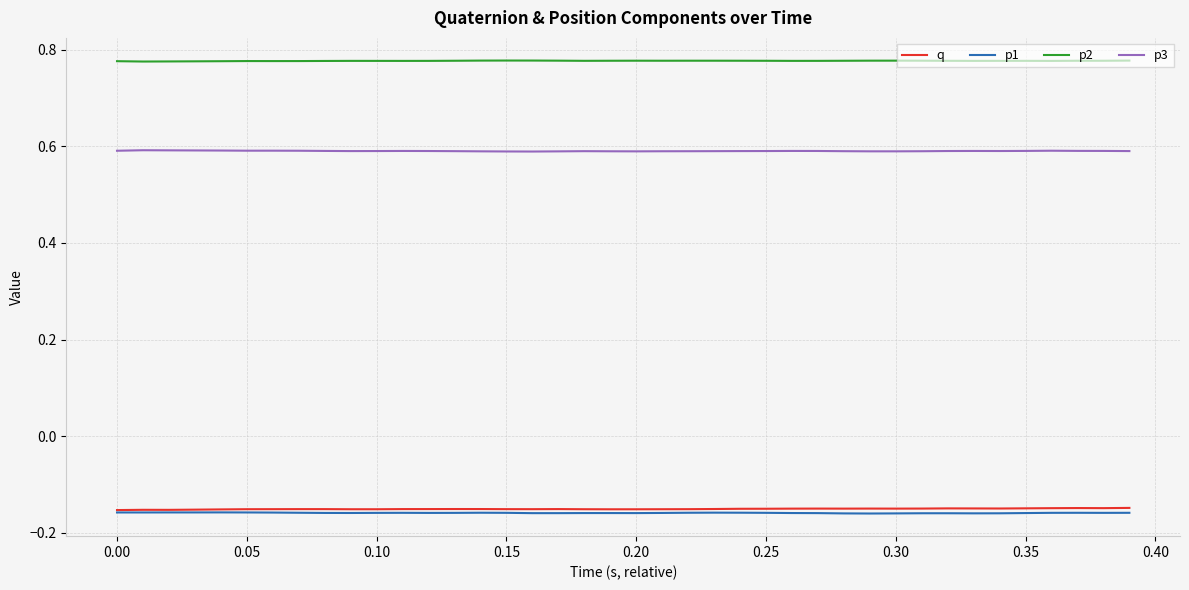

True or false: p3 and q intersect in this chart.

False